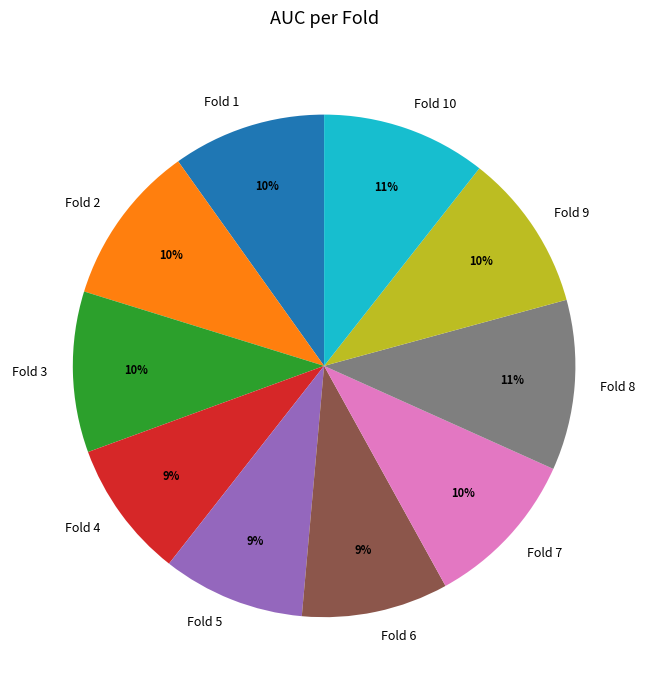

To the nearest percent, what is the difference between the largest and smallest slice percentages?

2%